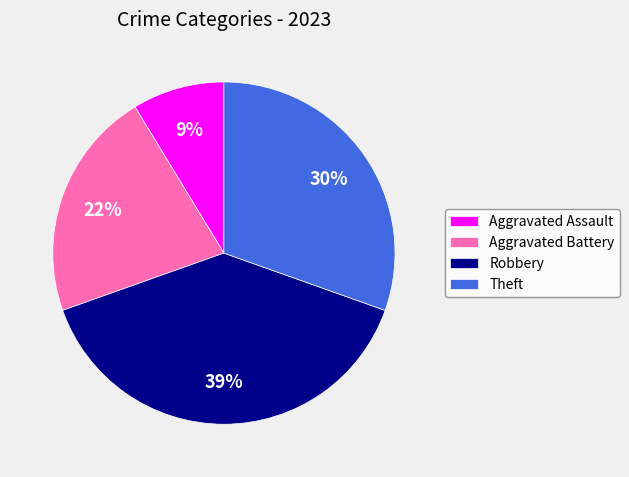

The Theft slice represents 21% of the pie. True or false?

False